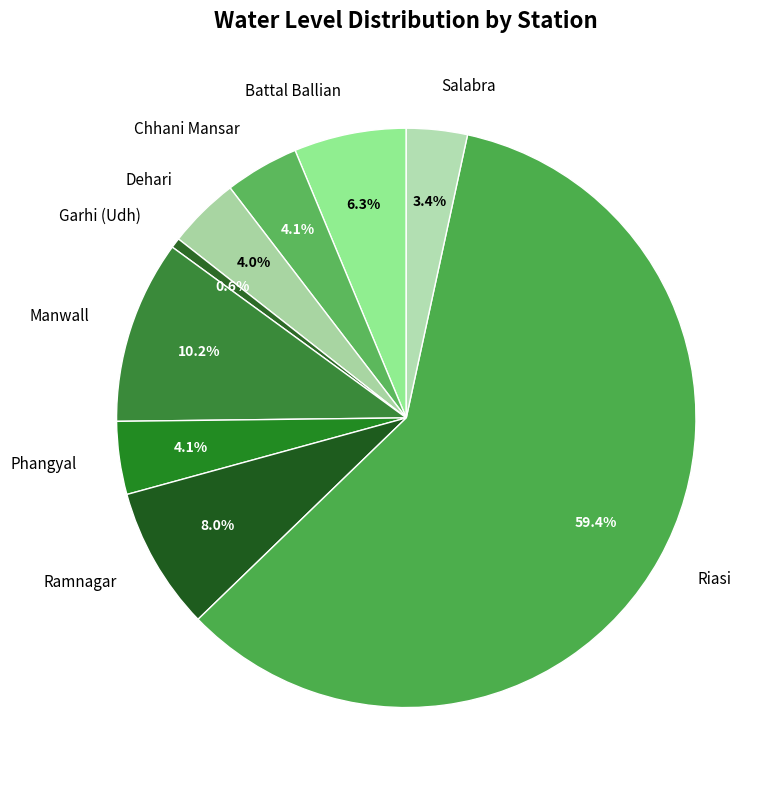

To the nearest percent, what is the average slice percentage?

11%